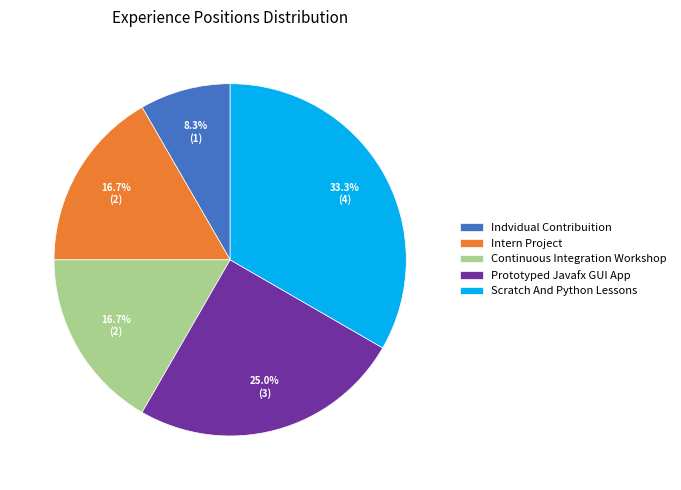

Count the number of slices in the pie.

5